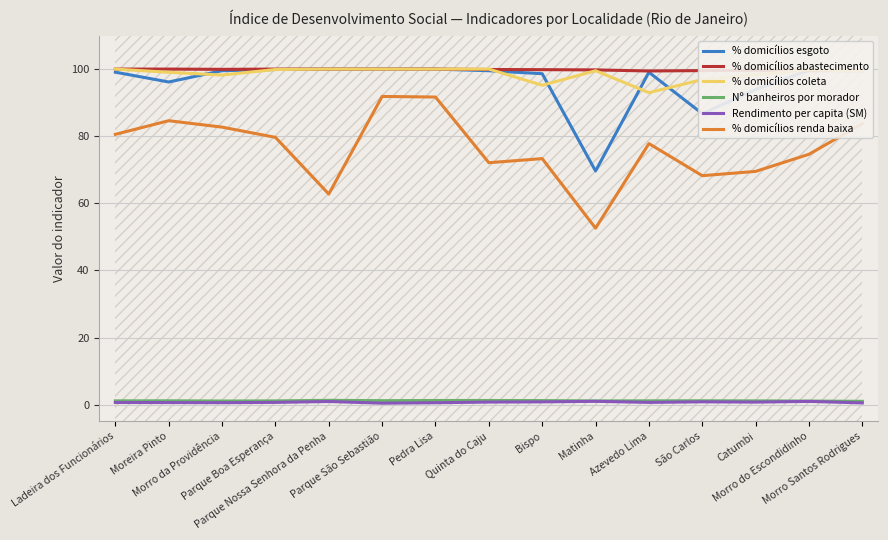

Does the chart have visible grid lines?

Yes